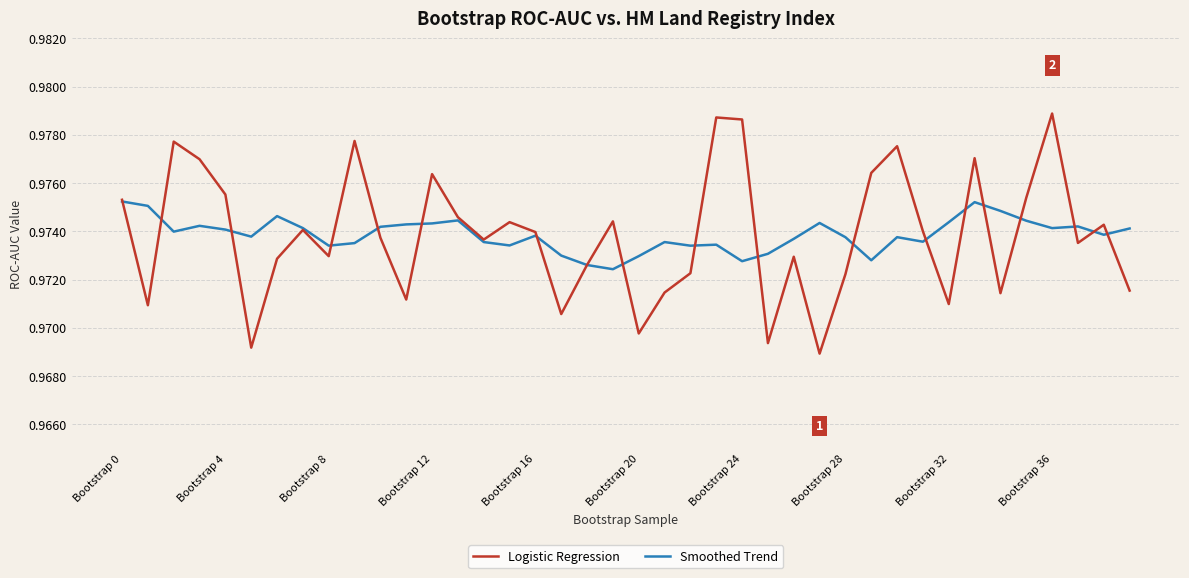

Which series has the largest range (max minus min)?

Logistic Regression